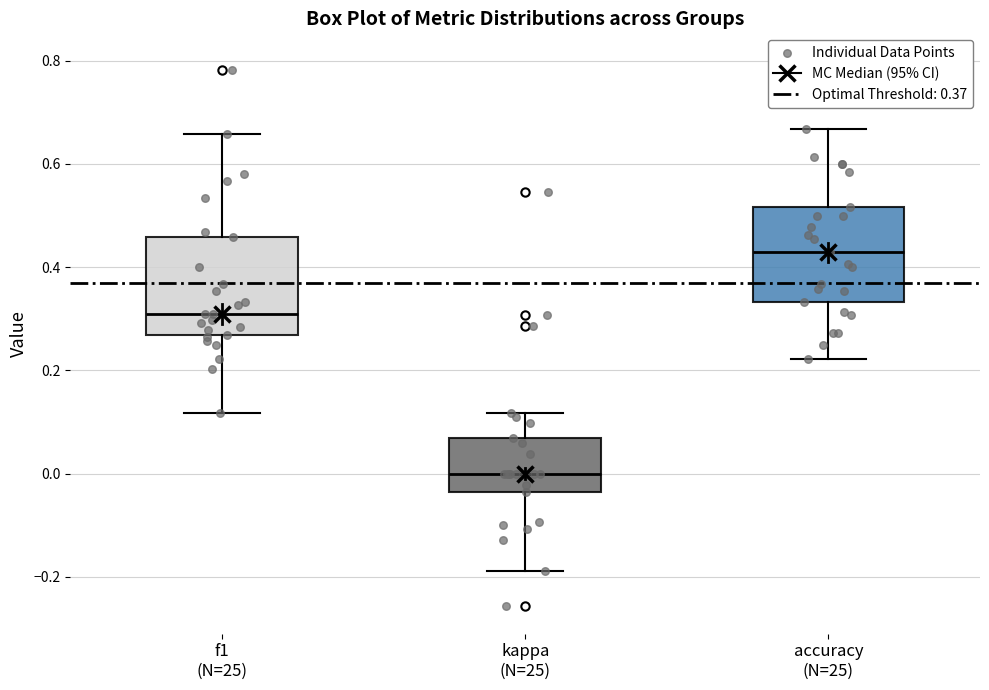

Reading left to right, read every box against the y-axis: the position of its median line, the range the box covers, and the ends of its whiskers. The values are not printed on the chart, so give them approximately, as read against the axis.

f1 (N=25): median 0.30, box 0.26 to 0.46, whiskers 0.12 to 0.66
kappa (N=25): median 0.00, box -0.04 to 0.06, whiskers -0.18 to 0.12
accuracy (N=25): median 0.42, box 0.34 to 0.52, whiskers 0.22 to 0.66